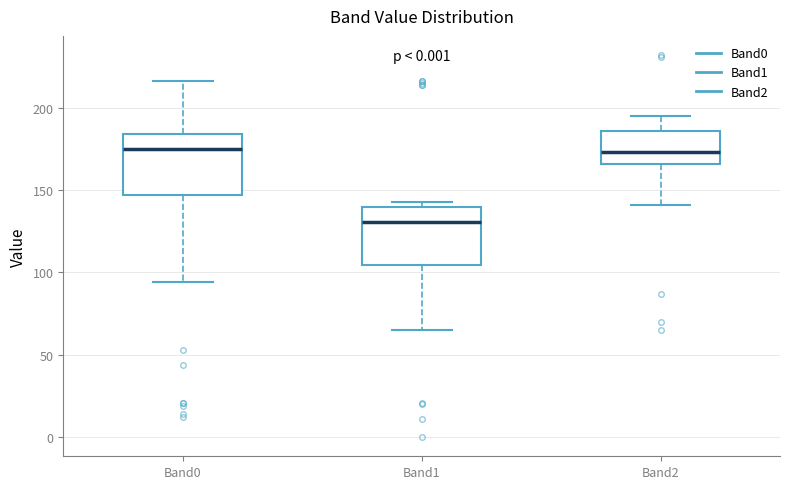

Where does the lower whisker of the box for Band2 end on the y-axis? The values are not printed on the chart, so give them approximately, as read against the axis.

140